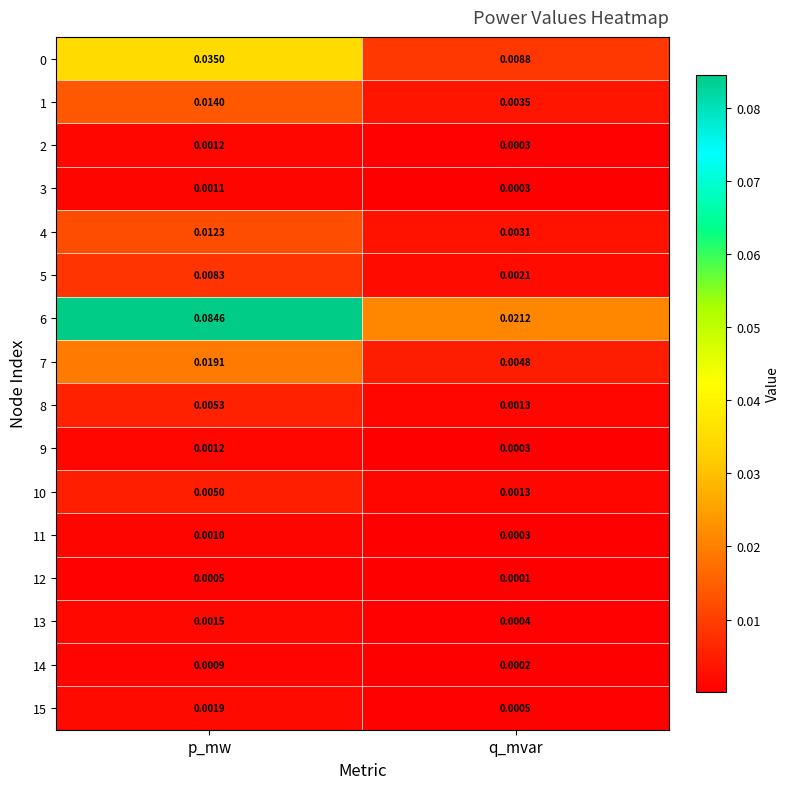

Which category has the highest value in the 5 series?

p_mw